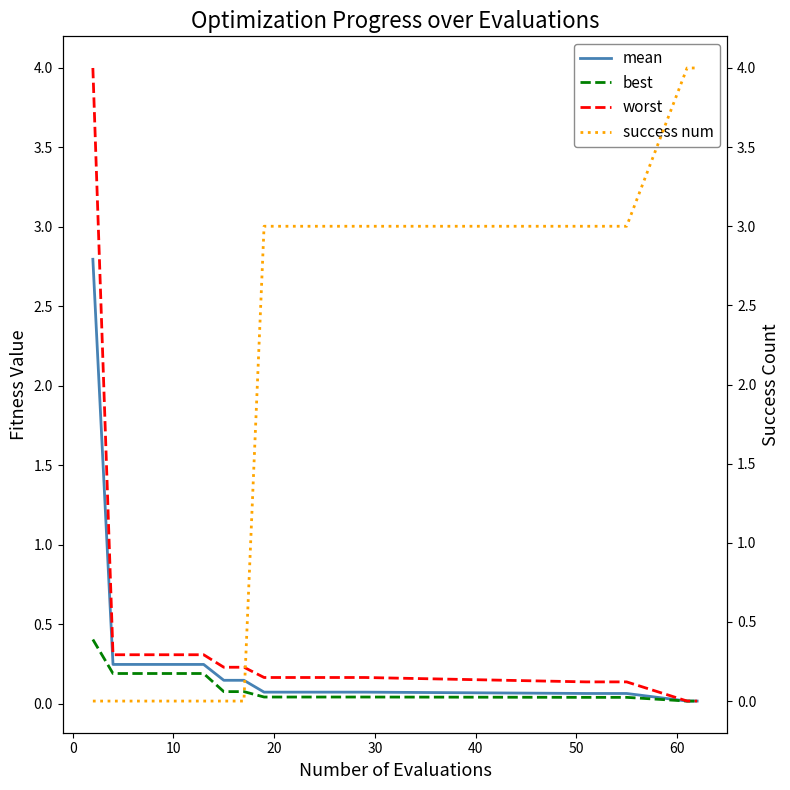

What is the highest value of the best series?

0.4